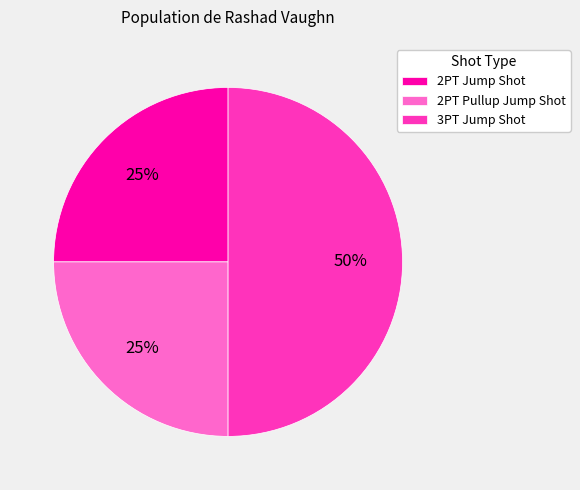

How many segments does this pie chart have?

3